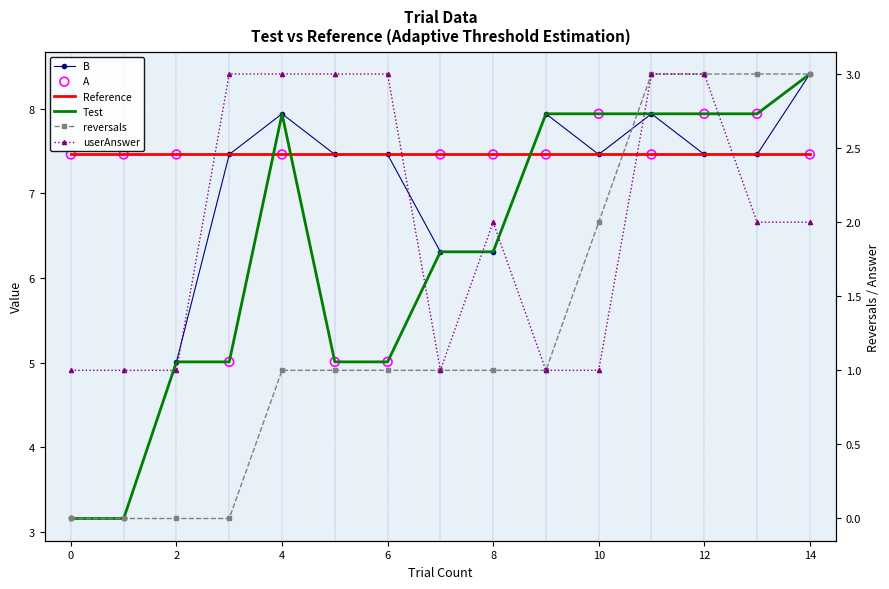

At how many categories does at least one series exceed 7?

15